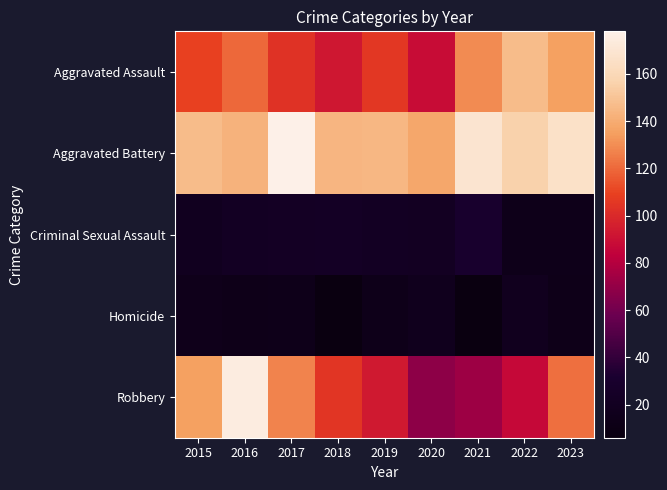

Which series has the largest total across all categories?

Aggravated Battery